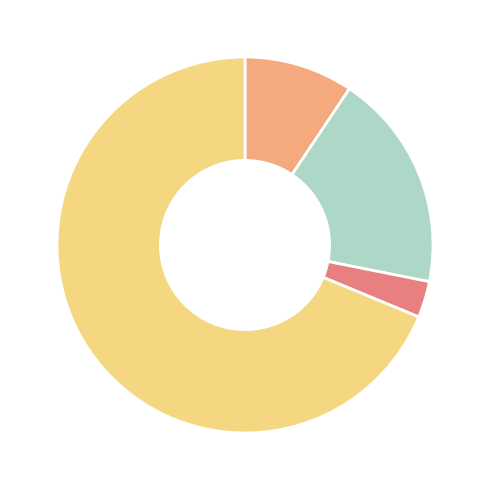

Does any single category account for the majority?

Yes